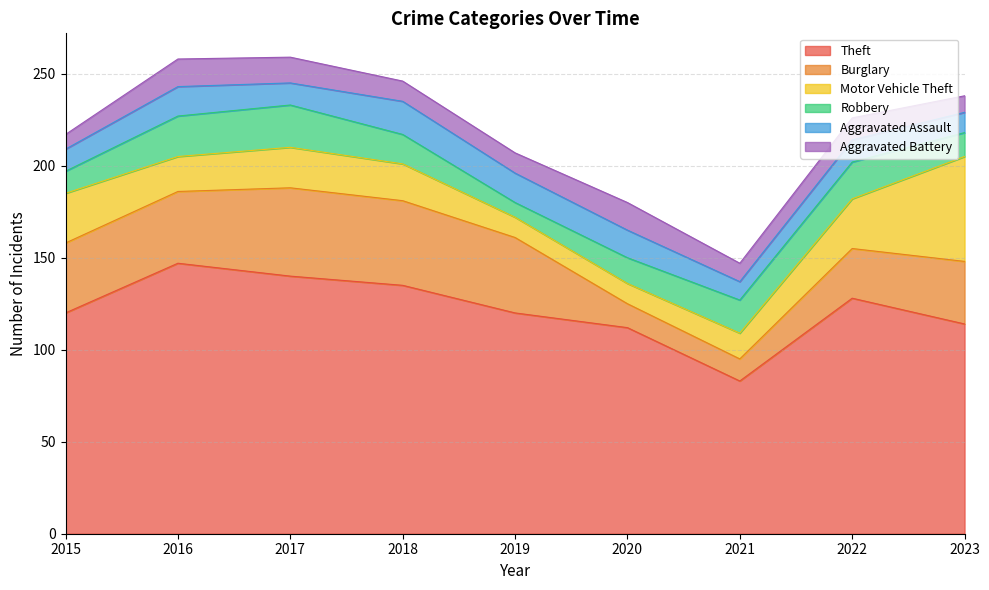

Reading right to left, what are all the values shown in this chart?

Theft: 2023=114	2022=128	2021=83	2020=112	2019=120	2018=135	2017=140	2016=147	2015=120
Burglary: 2023=34	2022=27	2021=12	2020=13	2019=41	2018=46	2017=48	2016=39	2015=38
Motor Vehicle Theft: 2023=57	2022=27	2021=14	2020=11	2019=11	2018=20	2017=22	2016=19	2015=27
Robbery: 2023=13	2022=20	2021=18	2020=14	2019=8	2018=16	2017=23	2016=22	2015=12
Aggravated Assault: 2023=11	2022=12	2021=10	2020=15	2019=16	2018=18	2017=12	2016=16	2015=12
Aggravated Battery: 2023=9	2022=12	2021=10	2020=15	2019=11	2018=11	2017=14	2016=15	2015=8